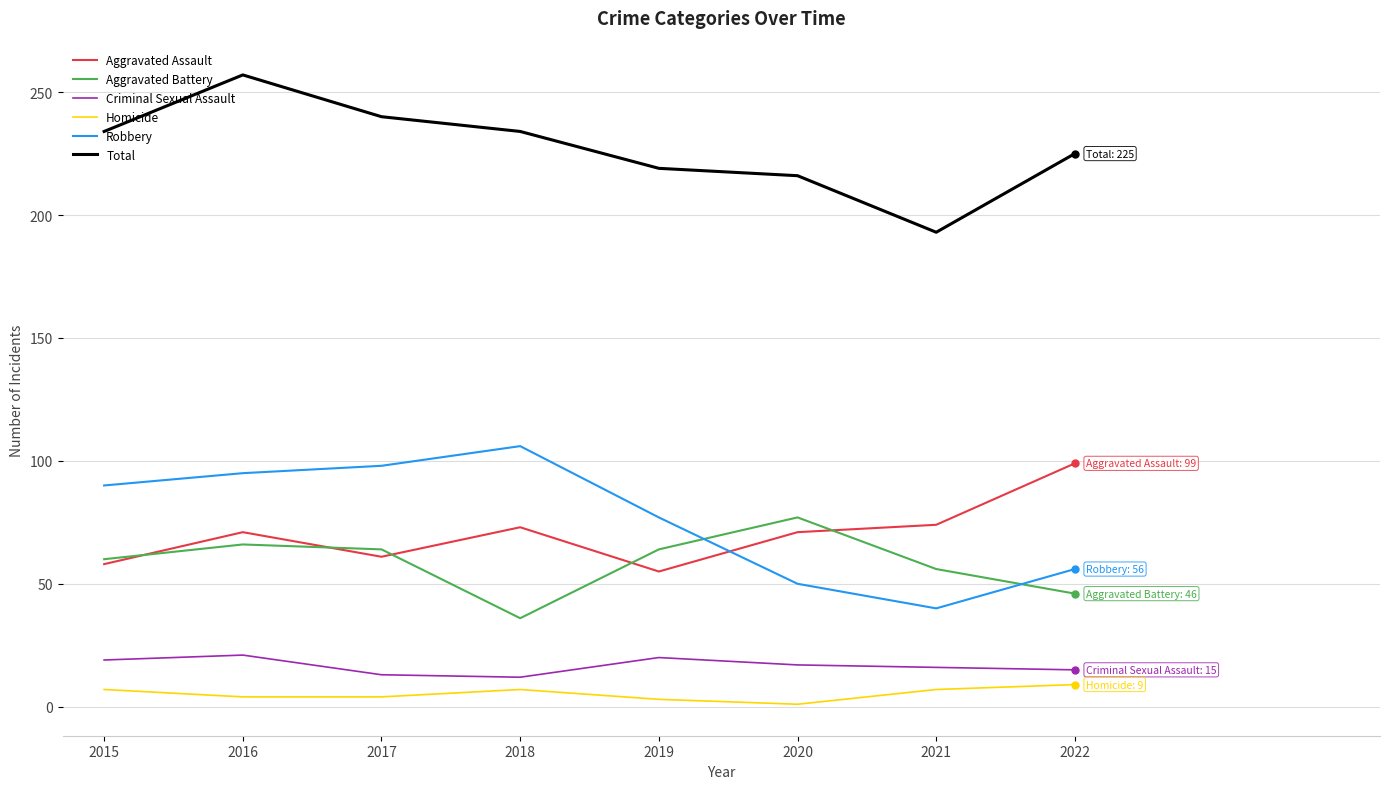

Read the Homicide value at 2015.

7